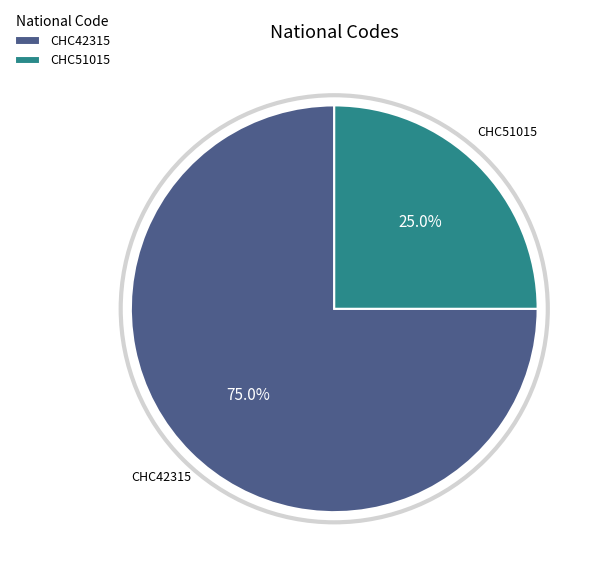

Which category has the biggest portion of the pie?

CHC42315